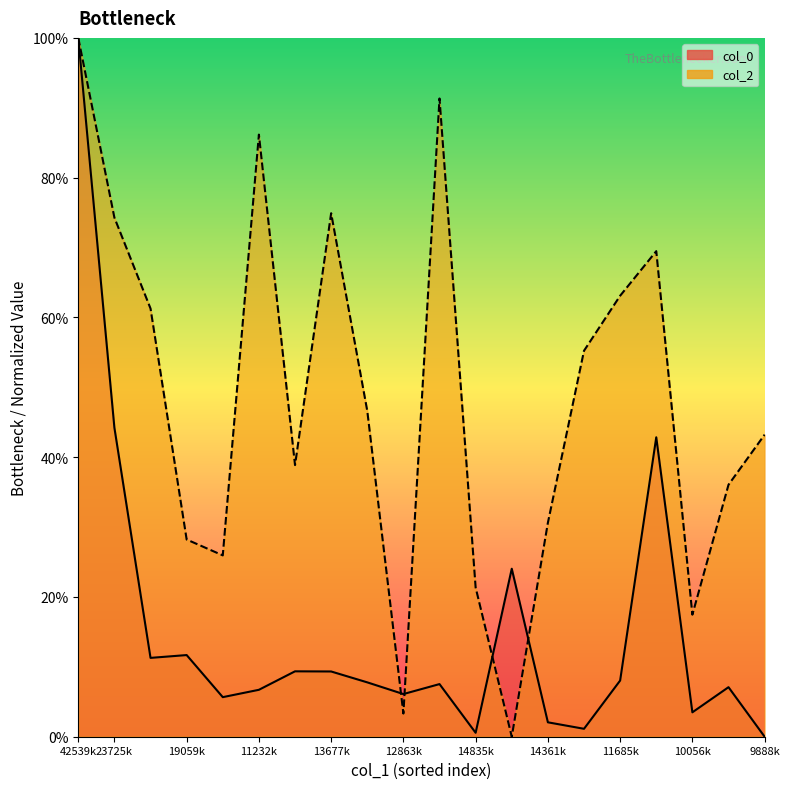

Reading right to left, list all the values displayed in this chart.

col_0 line: 0.0	7.1	3.5	42.8	8.0	1.1	2.1	24.0	0.6	7.5	6.1	7.8	9.3	9.4	6.7	5.7	11.7	11.3	44.2	100.0
col_2 line: 43.2	36.1	17.5	69.5	63.1	55.2	30.6	0.0	21.3	91.3	3.3	46.6	74.9	38.9	86.2	25.9	28.2	61.3	74.3	100.0